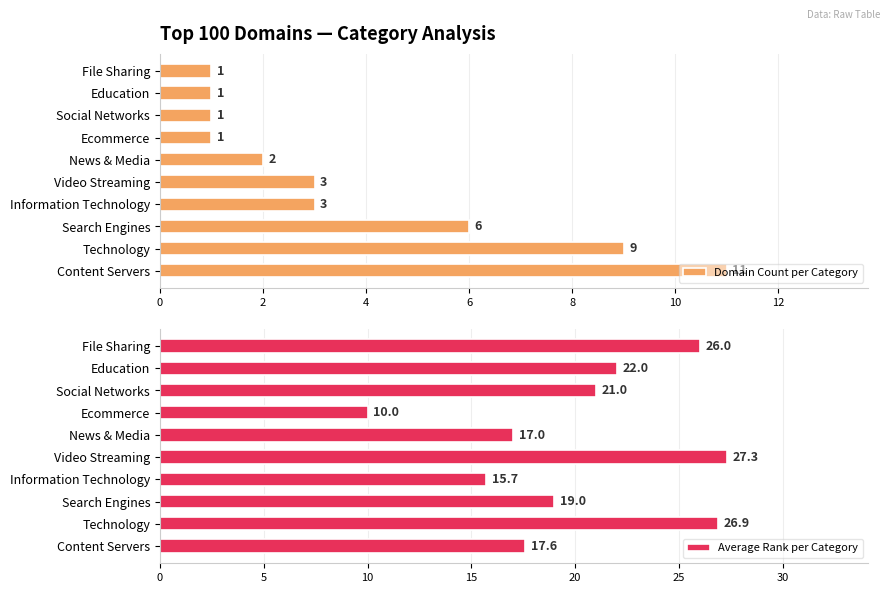

At which label is Domain Count per Category closest to 6?

Search Engines